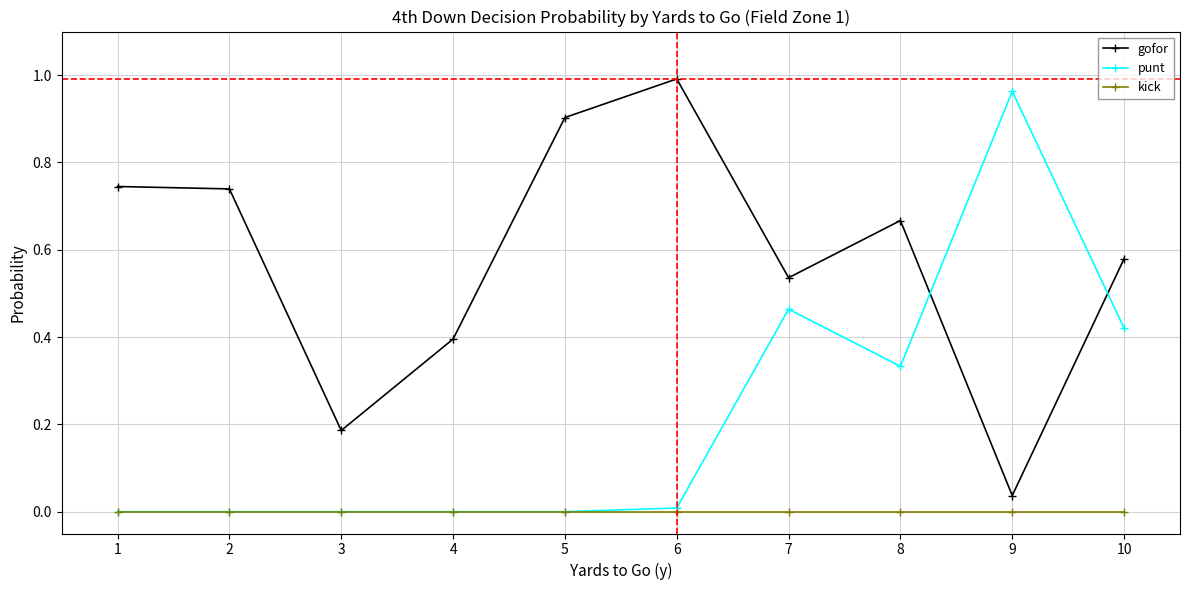

Does the chart display data point markers on the line(s)?

Yes